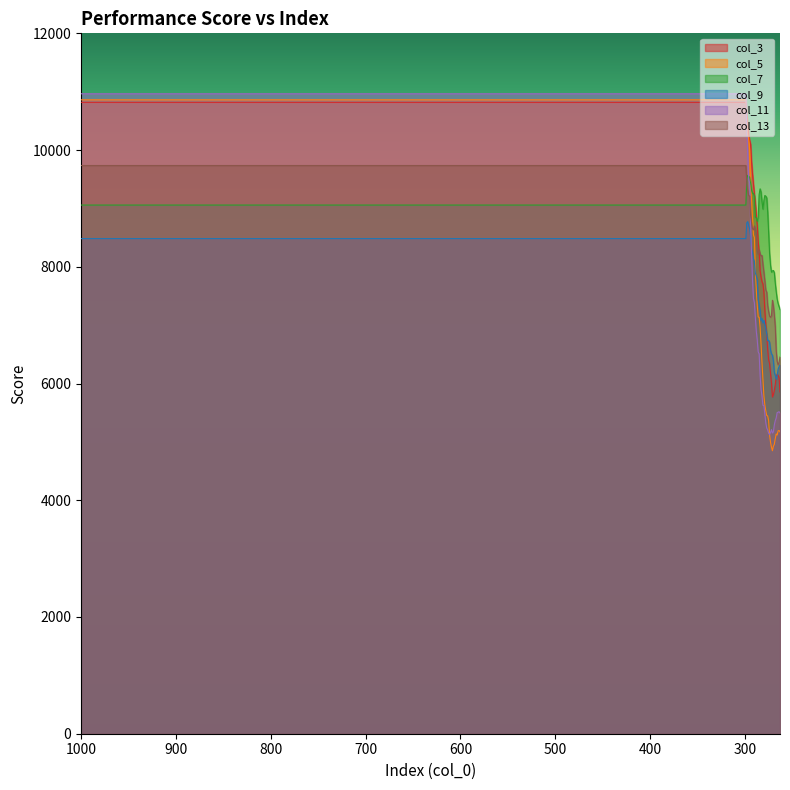

Is the value of col_3 at 200 greater than the value of col_13 at 37?

Yes